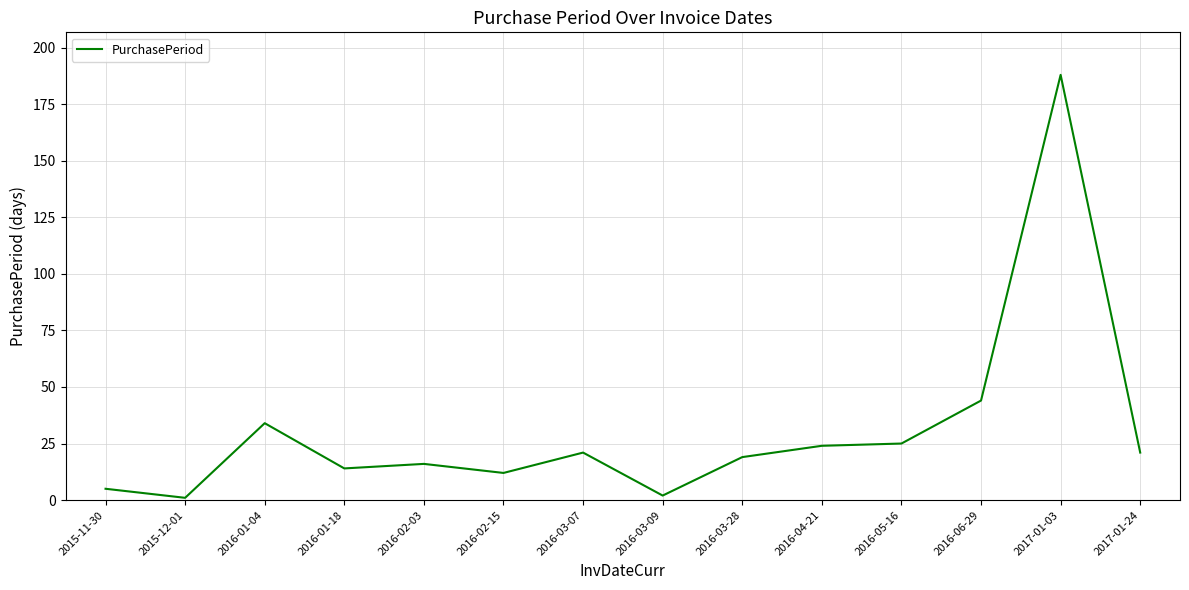

What position from the right is 2016-06-29?

3